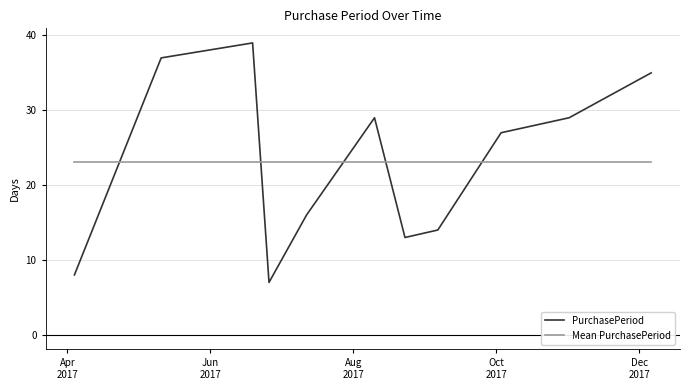

What is the smallest value displayed?

7.0